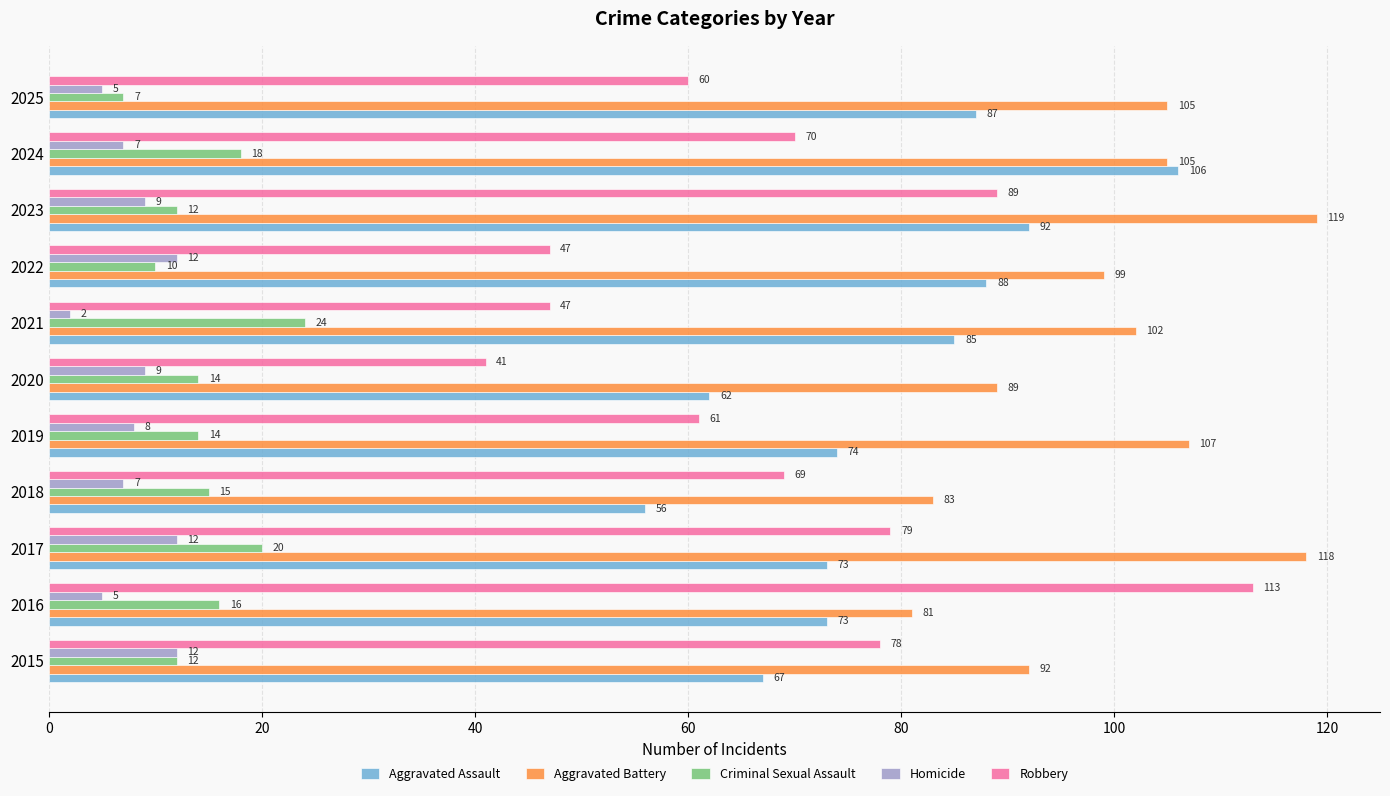

Rank the series at 2022 from highest to lowest value.

Aggravated Battery, Aggravated Assault, Robbery, Homicide, Criminal Sexual Assault